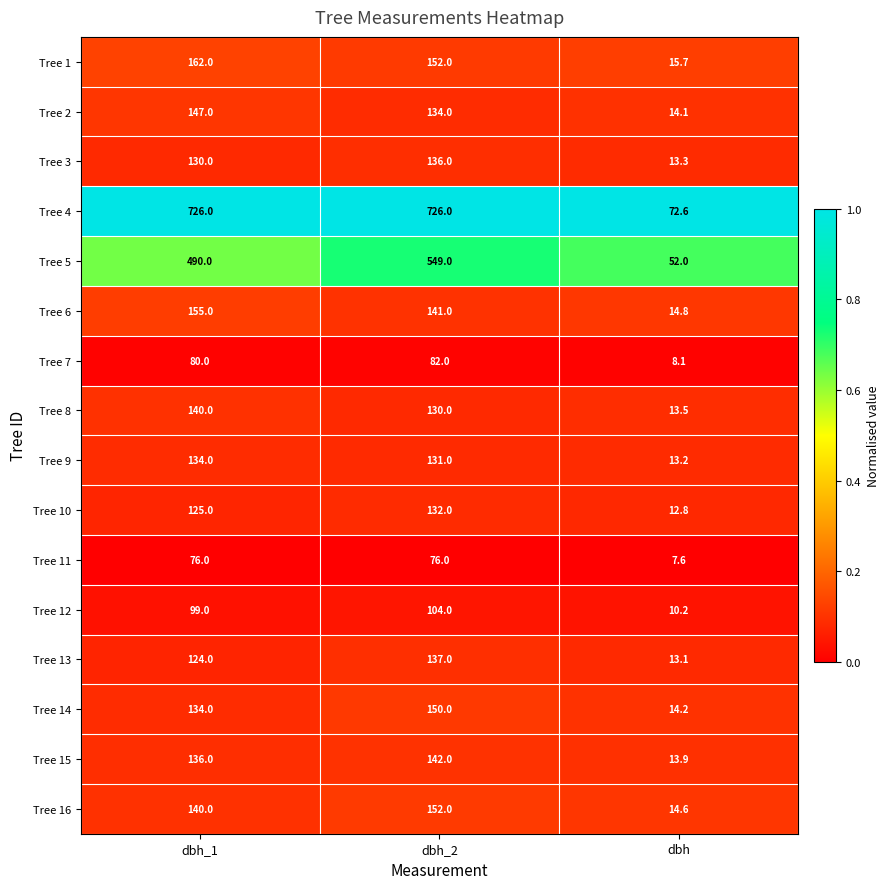

List the series in order of their peak value, lowest first.

Tree 11, Tree 7, Tree 12, Tree 10, Tree 9, Tree 3, Tree 13, Tree 8, Tree 15, Tree 2, Tree 14, Tree 16, Tree 6, Tree 1, Tree 5, Tree 4